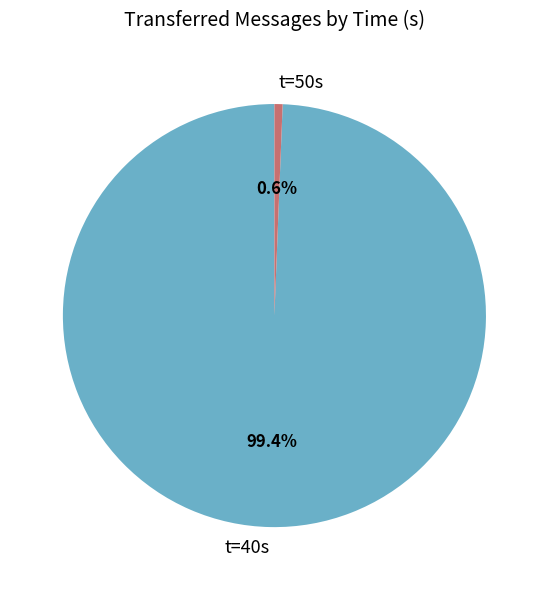

How many segments does this pie chart have?

2